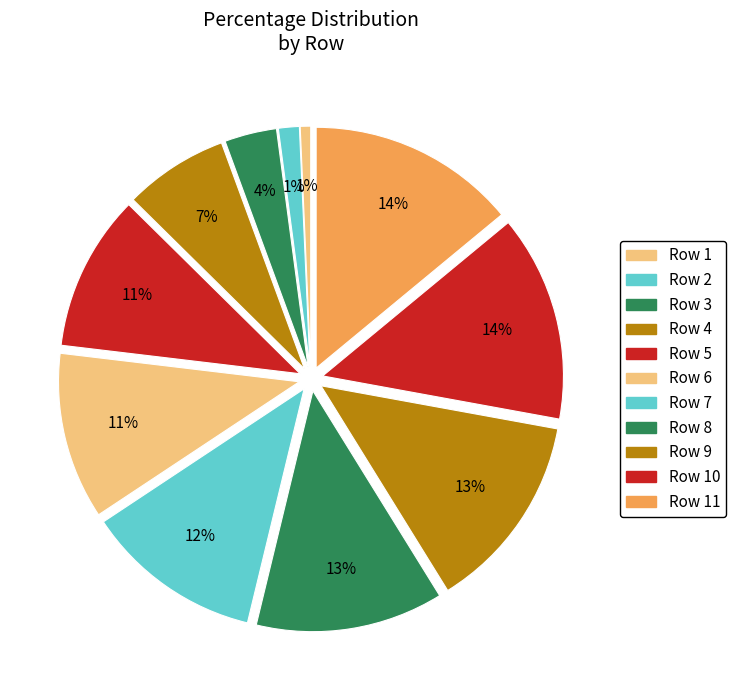

Which category has the smallest portion of the pie?

1